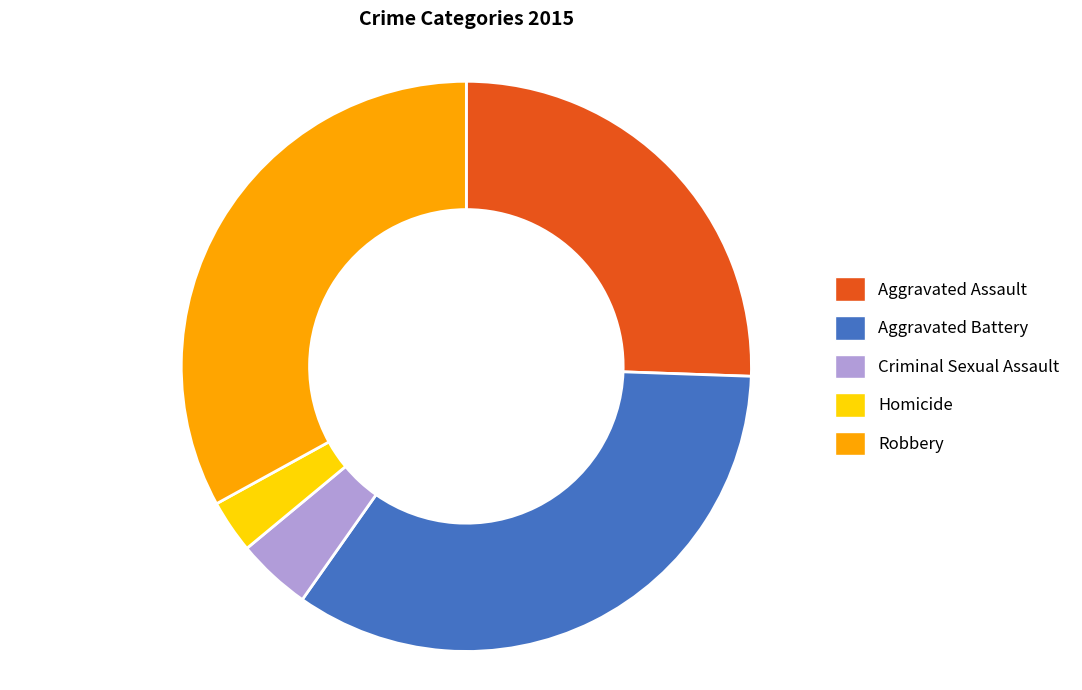

Is it true that Aggravated Assault is 26% of the pie?

True